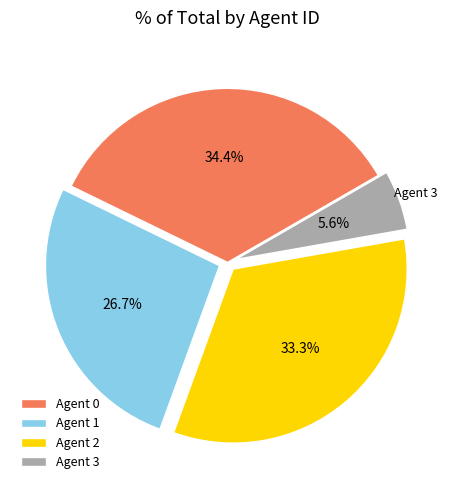

Is there any slice that represents more than half of the pie?

No